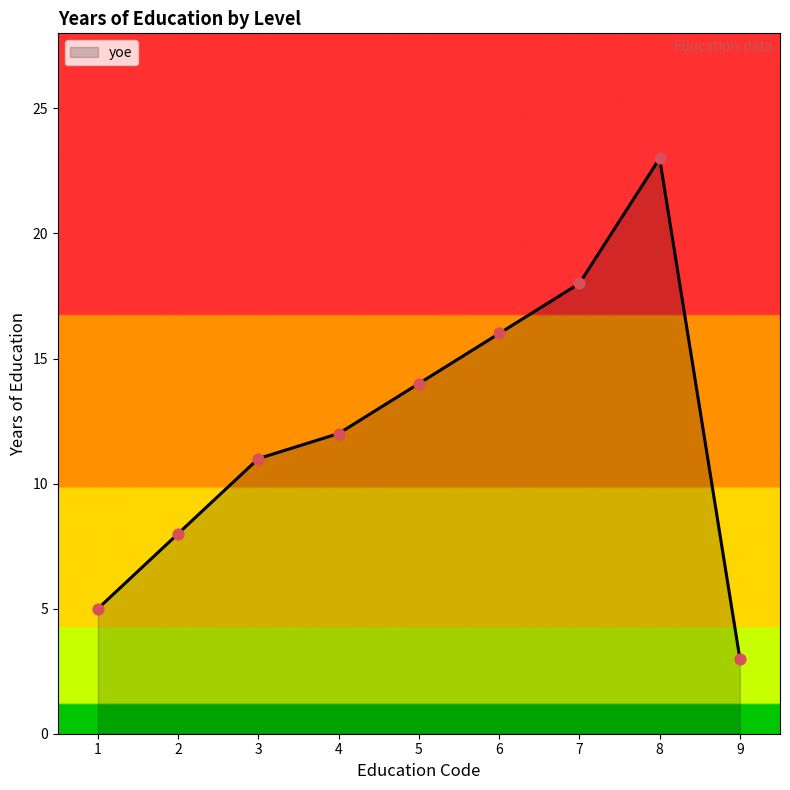

What is the ratio of the value at 8 to the value at 7?

1.3